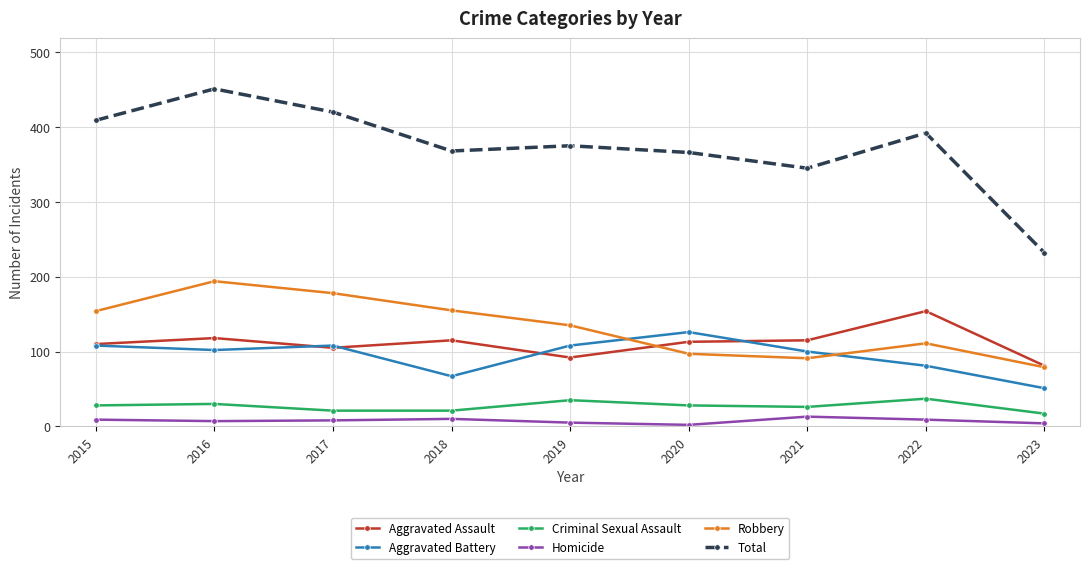

What is the maximum value for Homicide?

13